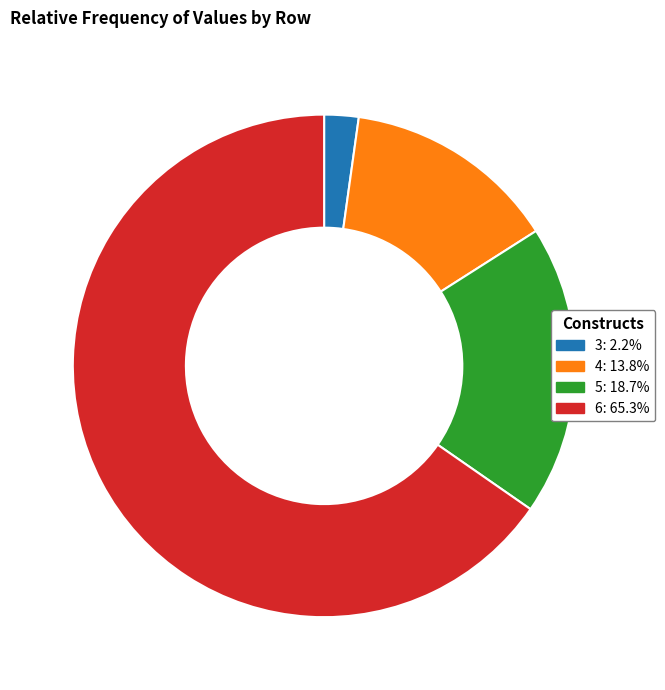

Is the sum of 4 and 6 greater than half?

Yes